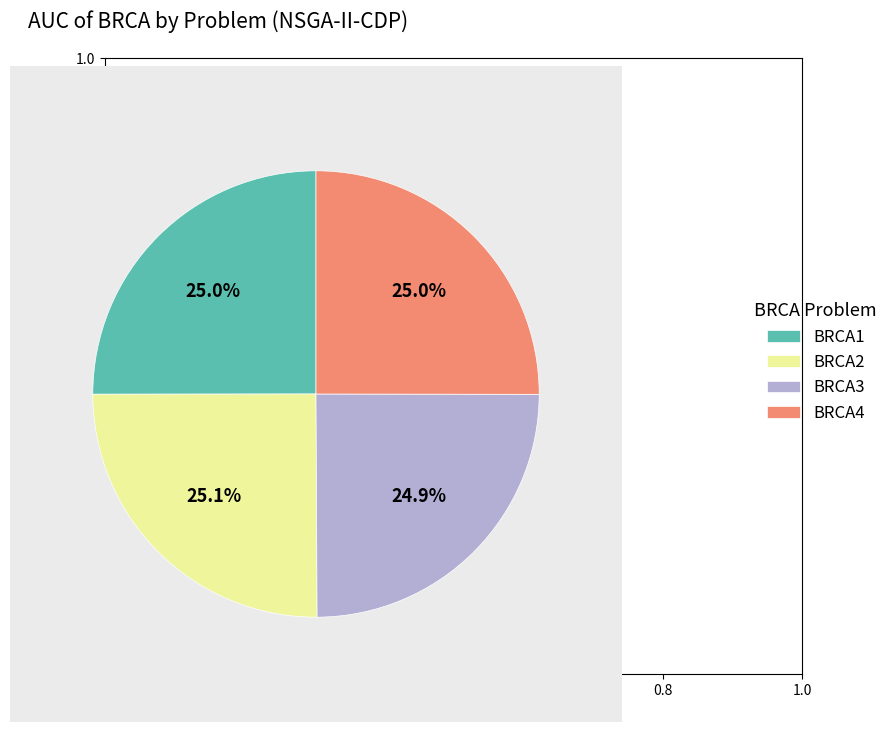

What percentage is NOT represented by BRCA1?

75.0%